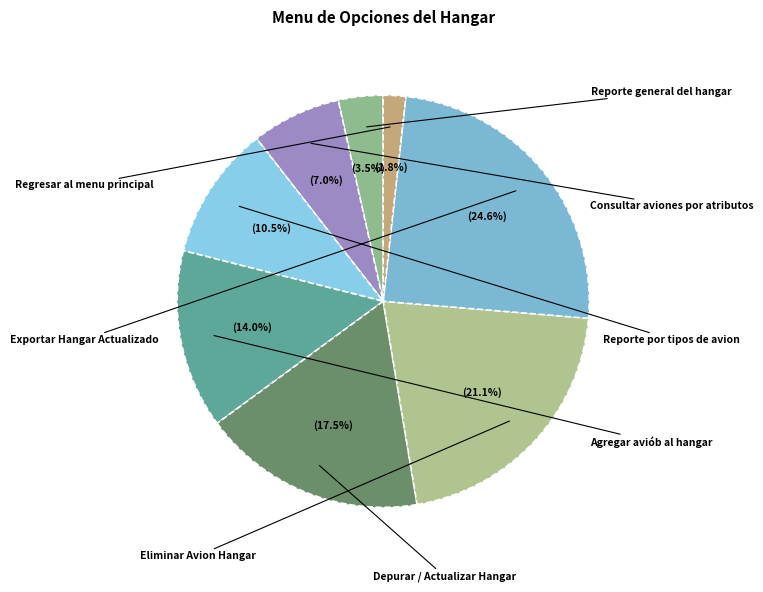

What percentage do Eliminar Avion Hangar and Exportar Hangar Actualizado together represent?

46.4%